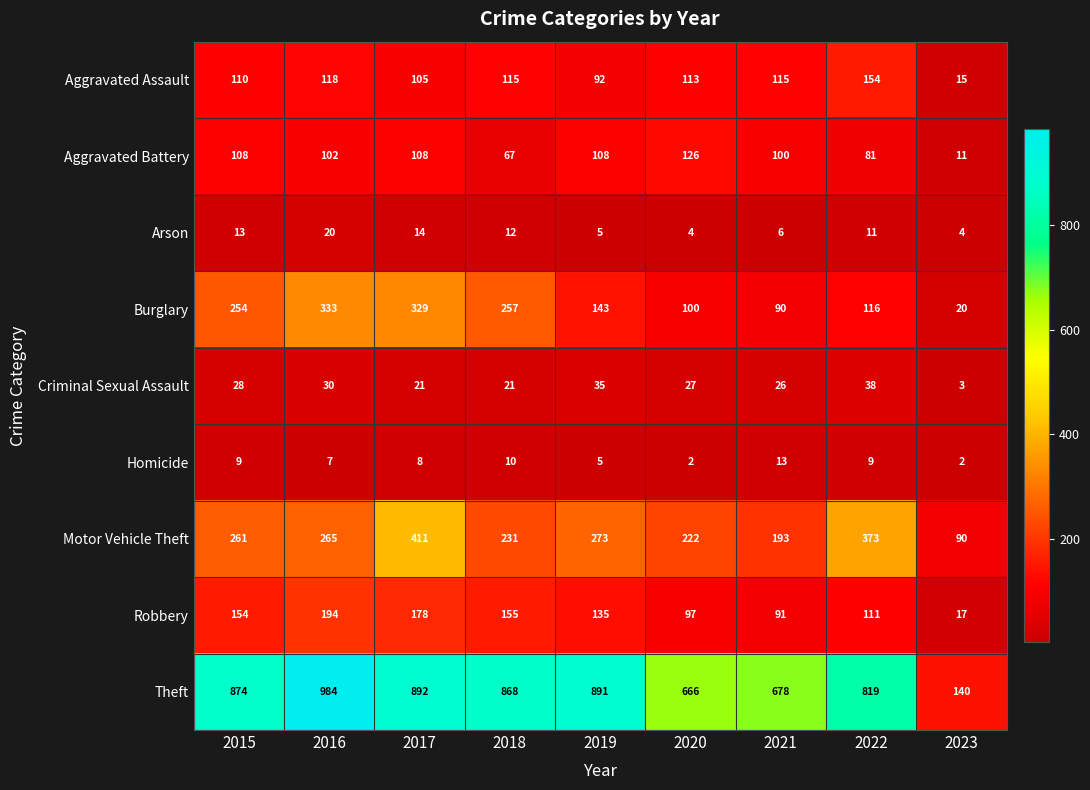

Which series changed the most between 2017 and 2021?

Burglary